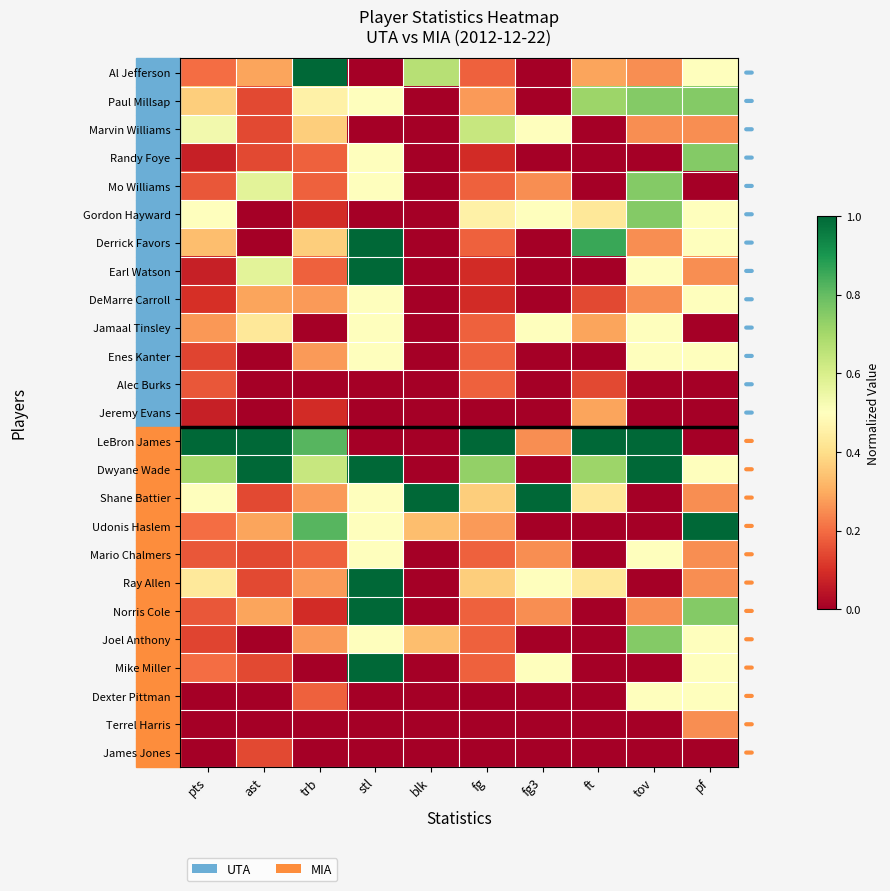

Reading left to right, list all the values displayed in this chart.

Al Jefferson: pts=0.2	ast=0.3	trb=1.0	stl=0.0	blk=0.7	fg=0.2	fg3=0.0	ft=0.3	tov=0.2	pf=0.5
Paul Millsap: pts=0.4	ast=0.1	trb=0.5	stl=0.5	blk=0.0	fg=0.3	fg3=0.0	ft=0.7	tov=0.8	pf=0.8
Marvin Williams: pts=0.5	ast=0.1	trb=0.4	stl=0.0	blk=0.0	fg=0.6	fg3=0.5	ft=0.0	tov=0.2	pf=0.2
Randy Foye: pts=0.1	ast=0.1	trb=0.2	stl=0.5	blk=0.0	fg=0.1	fg3=0.0	ft=0.0	tov=0.0	pf=0.8
Mo Williams: pts=0.2	ast=0.6	trb=0.2	stl=0.5	blk=0.0	fg=0.2	fg3=0.2	ft=0.0	tov=0.8	pf=0.0
Gordon Hayward: pts=0.5	ast=0.0	trb=0.1	stl=0.0	blk=0.0	fg=0.5	fg3=0.5	ft=0.4	tov=0.8	pf=0.5
Derrick Favors: pts=0.3	ast=0.0	trb=0.4	stl=1.0	blk=0.0	fg=0.2	fg3=0.0	ft=0.9	tov=0.2	pf=0.5
Earl Watson: pts=0.1	ast=0.6	trb=0.2	stl=1.0	blk=0.0	fg=0.1	fg3=0.0	ft=0.0	tov=0.5	pf=0.2
DeMarre Carroll: pts=0.1	ast=0.3	trb=0.3	stl=0.5	blk=0.0	fg=0.1	fg3=0.0	ft=0.1	tov=0.2	pf=0.5
Jamaal Tinsley: pts=0.3	ast=0.4	trb=0.0	stl=0.5	blk=0.0	fg=0.2	fg3=0.5	ft=0.3	tov=0.5	pf=0.0
Enes Kanter: pts=0.1	ast=0.0	trb=0.3	stl=0.5	blk=0.0	fg=0.2	fg3=0.0	ft=0.0	tov=0.5	pf=0.5
Alec Burks: pts=0.2	ast=0.0	trb=0.0	stl=0.0	blk=0.0	fg=0.2	fg3=0.0	ft=0.1	tov=0.0	pf=0.0
Jeremy Evans: pts=0.1	ast=0.0	trb=0.1	stl=0.0	blk=0.0	fg=0.0	fg3=0.0	ft=0.3	tov=0.0	pf=0.0
LeBron James: pts=1.0	ast=1.0	trb=0.8	stl=0.0	blk=0.0	fg=1.0	fg3=0.2	ft=1.0	tov=1.0	pf=0.0
Dwyane Wade: pts=0.7	ast=1.0	trb=0.6	stl=1.0	blk=0.0	fg=0.7	fg3=0.0	ft=0.7	tov=1.0	pf=0.5
Shane Battier: pts=0.5	ast=0.1	trb=0.3	stl=0.5	blk=1.0	fg=0.4	fg3=1.0	ft=0.4	tov=0.0	pf=0.2
Udonis Haslem: pts=0.2	ast=0.3	trb=0.8	stl=0.5	blk=0.3	fg=0.3	fg3=0.0	ft=0.0	tov=0.0	pf=1.0
Mario Chalmers: pts=0.2	ast=0.1	trb=0.2	stl=0.5	blk=0.0	fg=0.2	fg3=0.2	ft=0.0	tov=0.5	pf=0.2
Ray Allen: pts=0.4	ast=0.1	trb=0.3	stl=1.0	blk=0.0	fg=0.4	fg3=0.5	ft=0.4	tov=0.0	pf=0.2
Norris Cole: pts=0.2	ast=0.3	trb=0.1	stl=1.0	blk=0.0	fg=0.2	fg3=0.2	ft=0.0	tov=0.2	pf=0.8
Joel Anthony: pts=0.1	ast=0.0	trb=0.3	stl=0.5	blk=0.3	fg=0.2	fg3=0.0	ft=0.0	tov=0.8	pf=0.5
Mike Miller: pts=0.2	ast=0.1	trb=0.0	stl=1.0	blk=0.0	fg=0.2	fg3=0.5	ft=0.0	tov=0.0	pf=0.5
Dexter Pittman: pts=0.0	ast=0.0	trb=0.2	stl=0.0	blk=0.0	fg=0.0	fg3=0.0	ft=0.0	tov=0.5	pf=0.5
Terrel Harris: pts=0.0	ast=0.0	trb=0.0	stl=0.0	blk=0.0	fg=0.0	fg3=0.0	ft=0.0	tov=0.0	pf=0.2
James Jones: pts=0.0	ast=0.1	trb=0.0	stl=0.0	blk=0.0	fg=0.0	fg3=0.0	ft=0.0	tov=0.0	pf=0.0